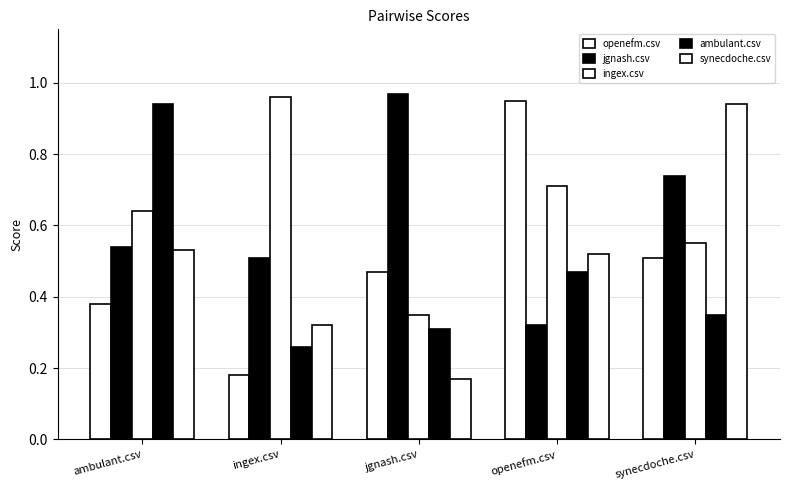

What position from the right is openefm.csv?

2